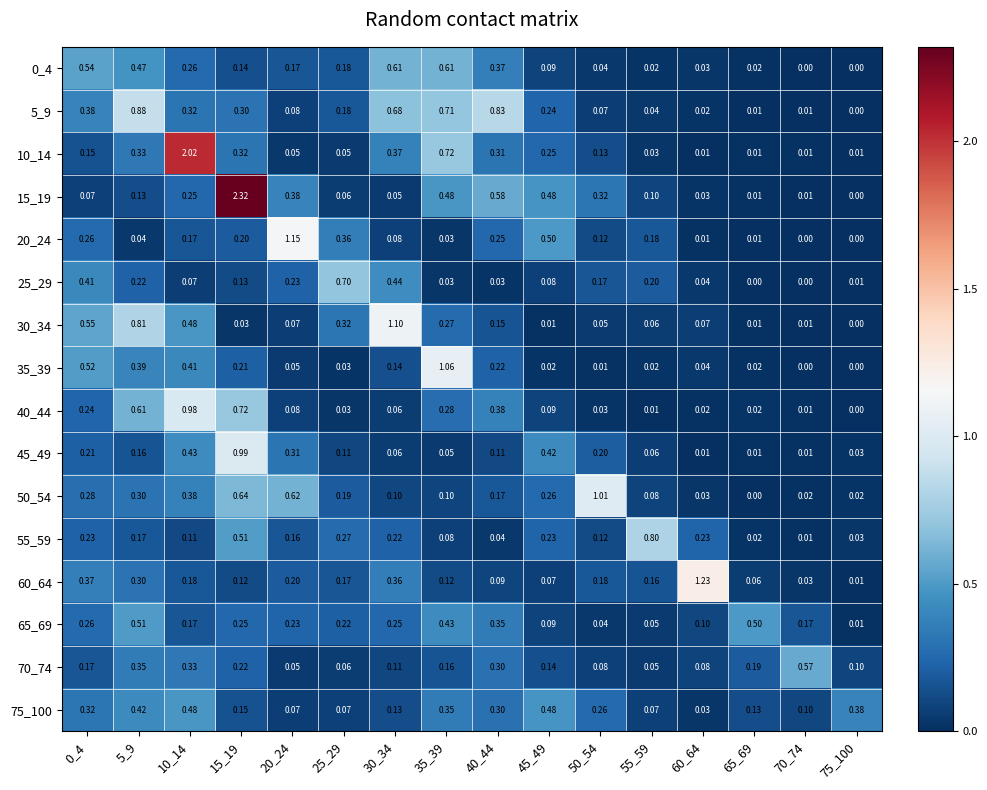

Which series has the largest total across all categories?

15_19